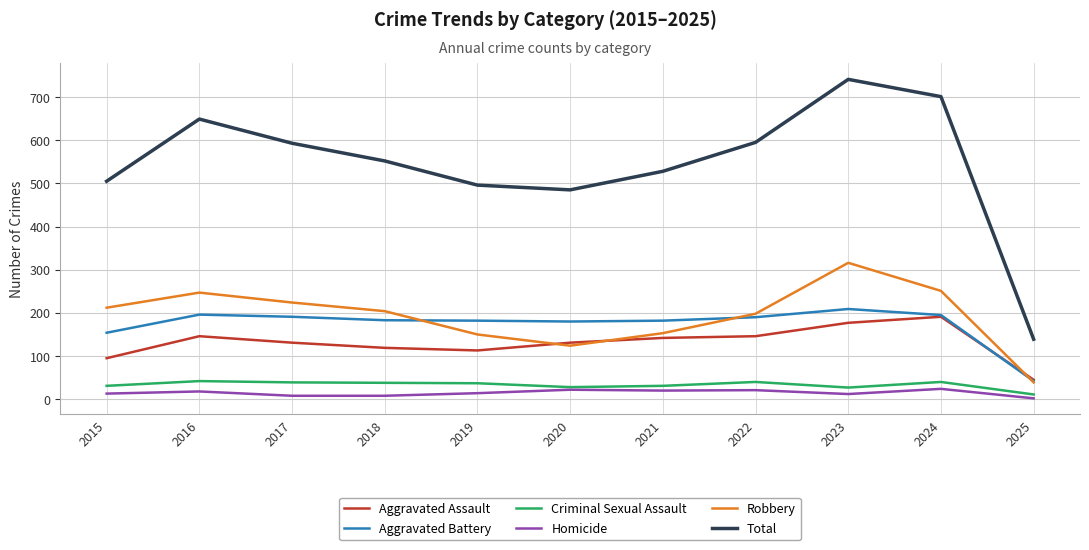

Which series has the largest range (max minus min)?

Total